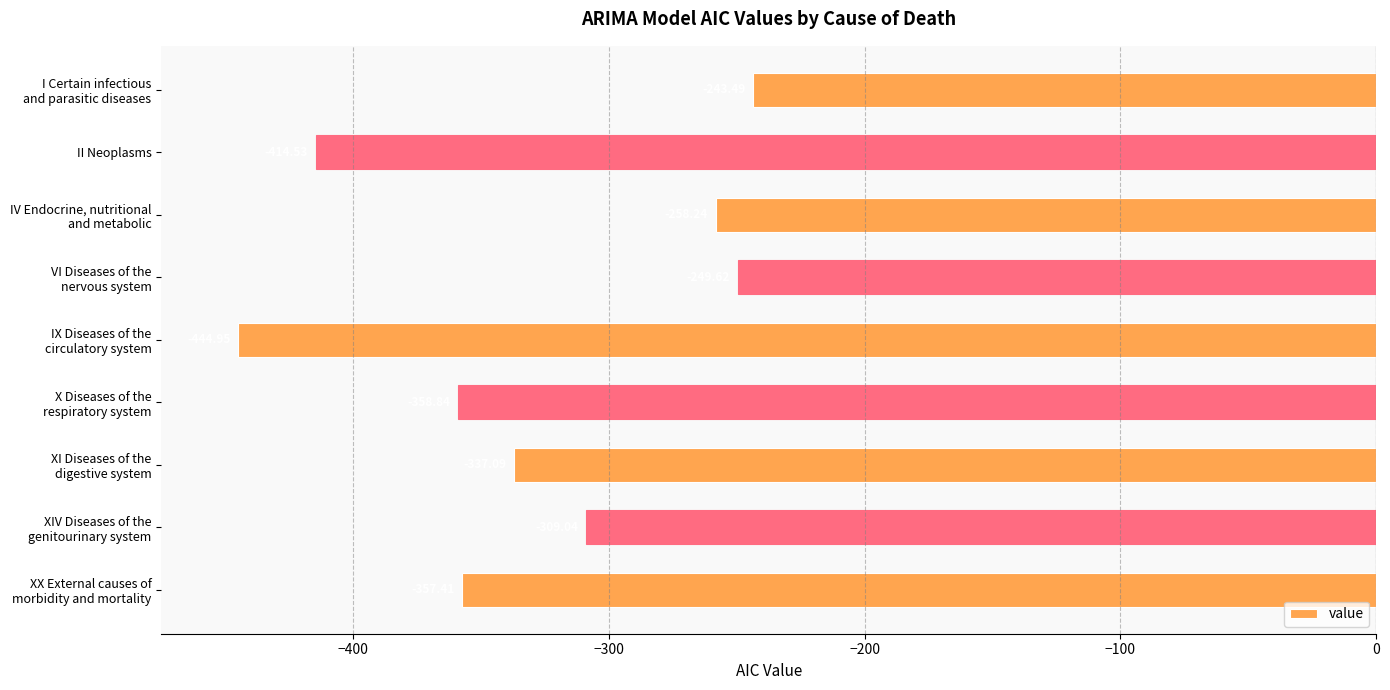

What is the average value?

-330.4